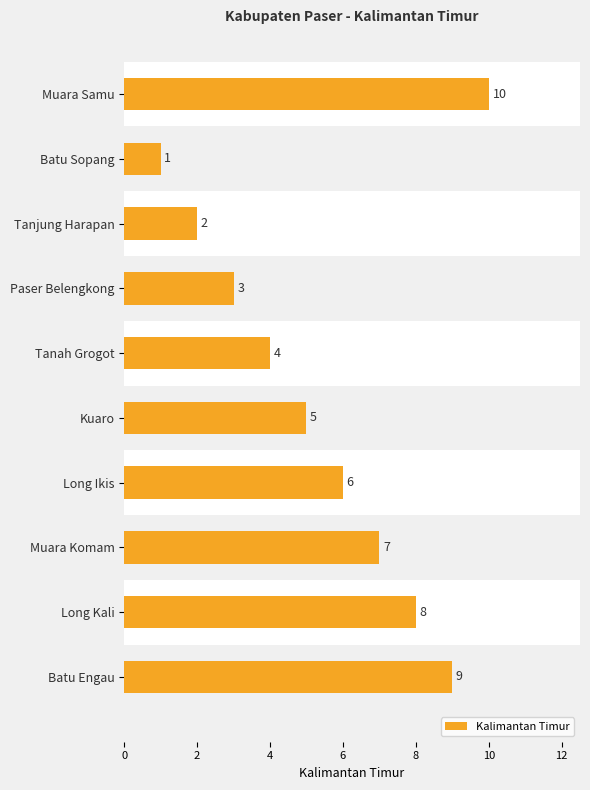

What is the value of the 7th bar from the top?

6